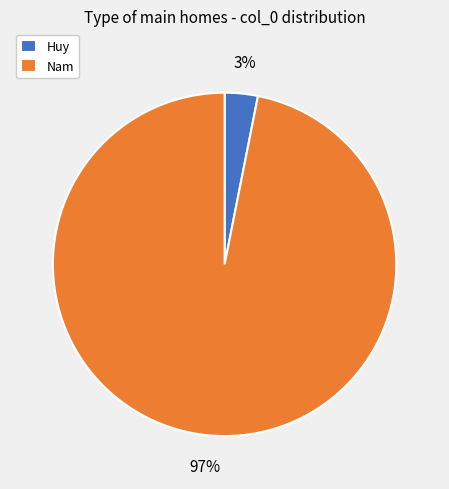

Is the sum of Huy and Nam greater than half?

Yes